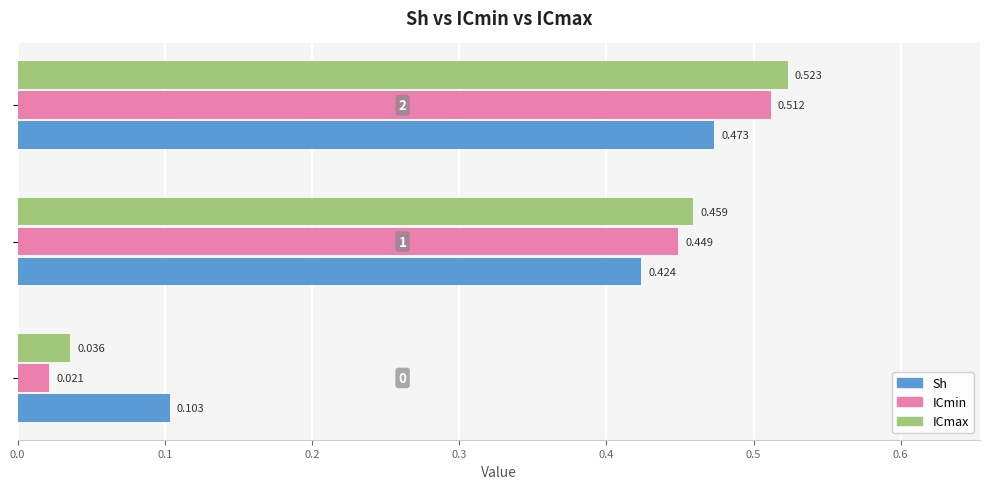

List the series in order of their peak value, highest first.

ICmax, ICmin, Sh